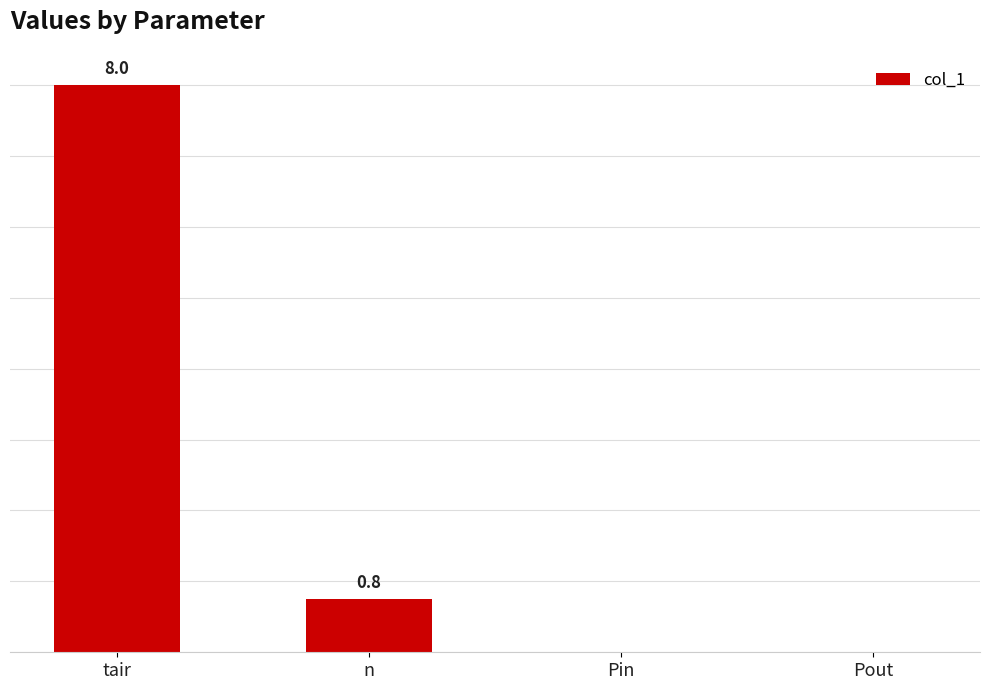

At which category does the chart reach its peak across all series?

tair